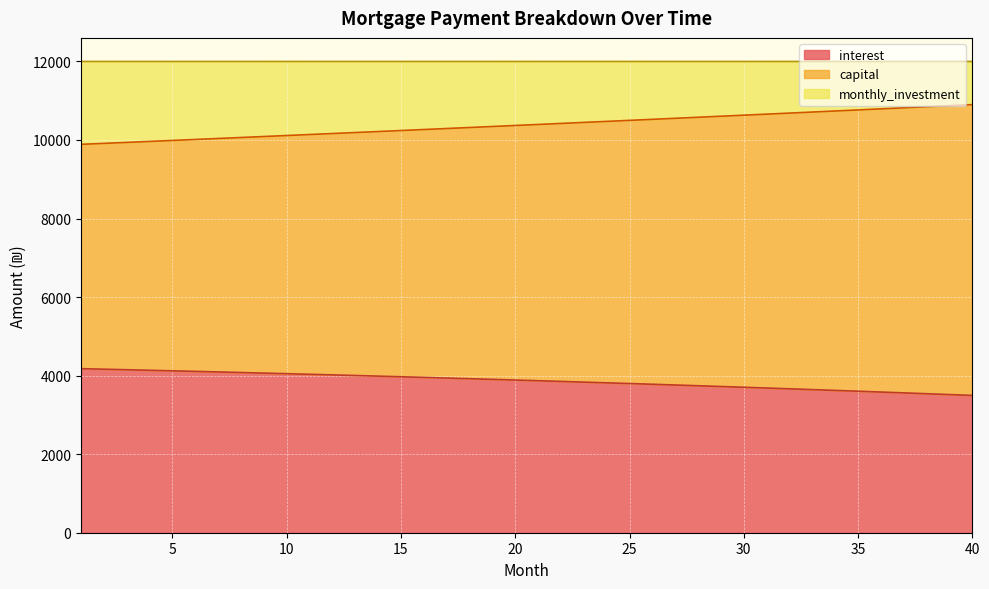

What is the value of the capital point at the 34th from the left?

10738.5